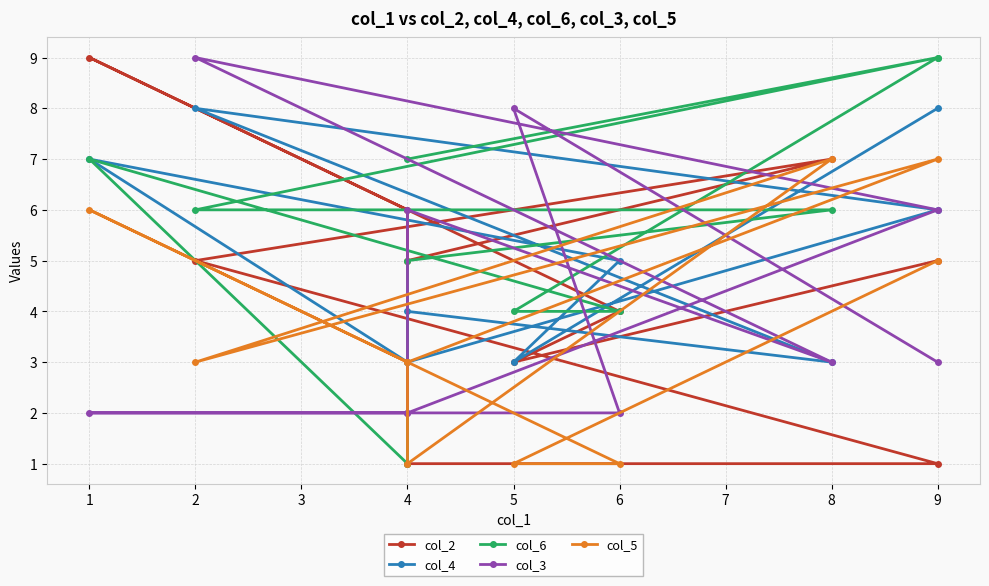

What is the value of the col_5 point at the 10th from the left?

3